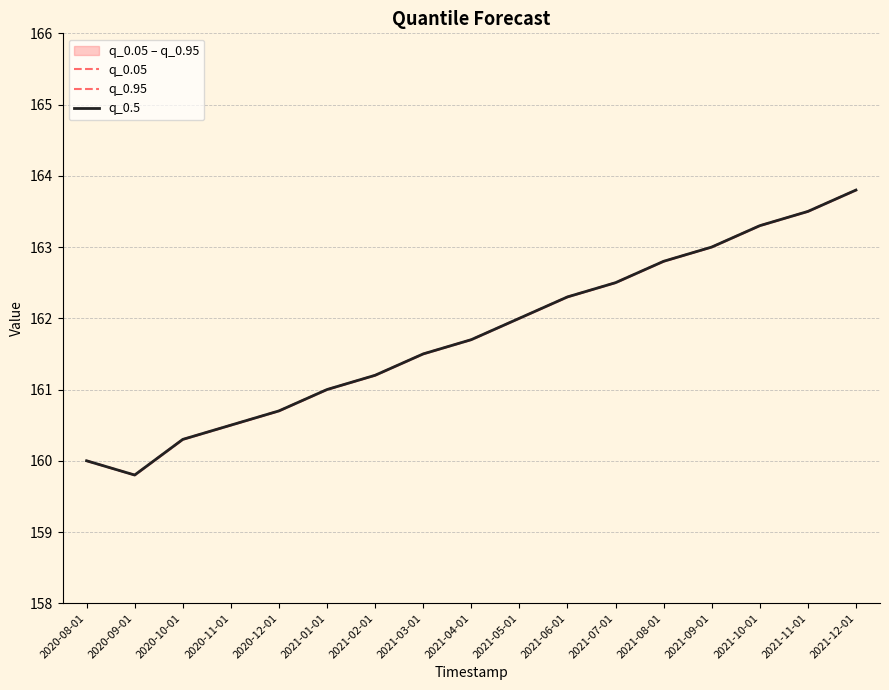

What is the label of the 17th point from the right?

2020-08-01